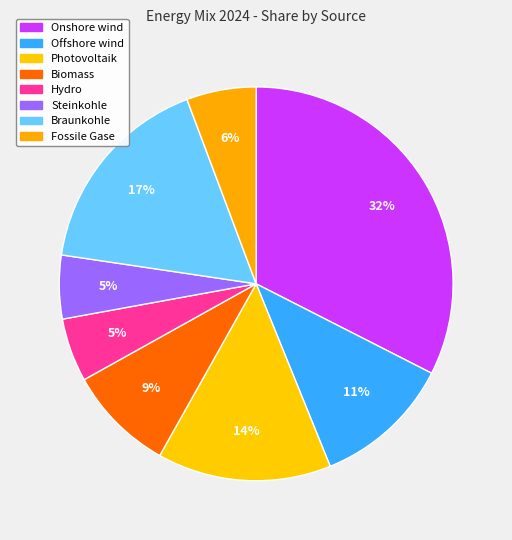

Count the number of slices in the pie.

8